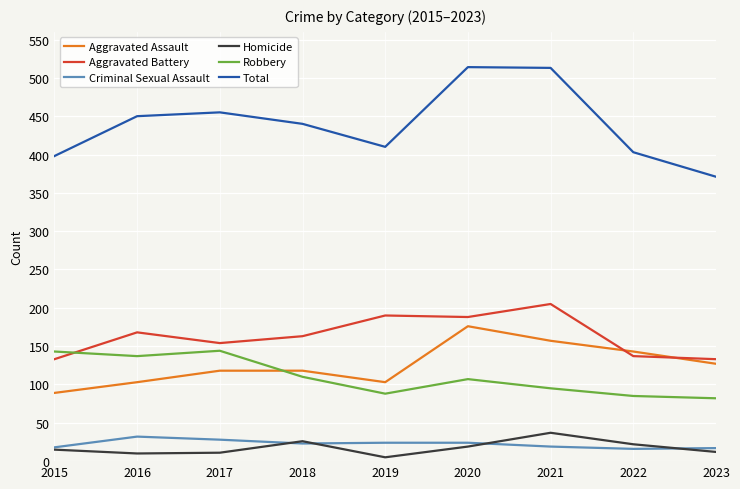

True or false: Aggravated Assault and Total cross at least once.

False